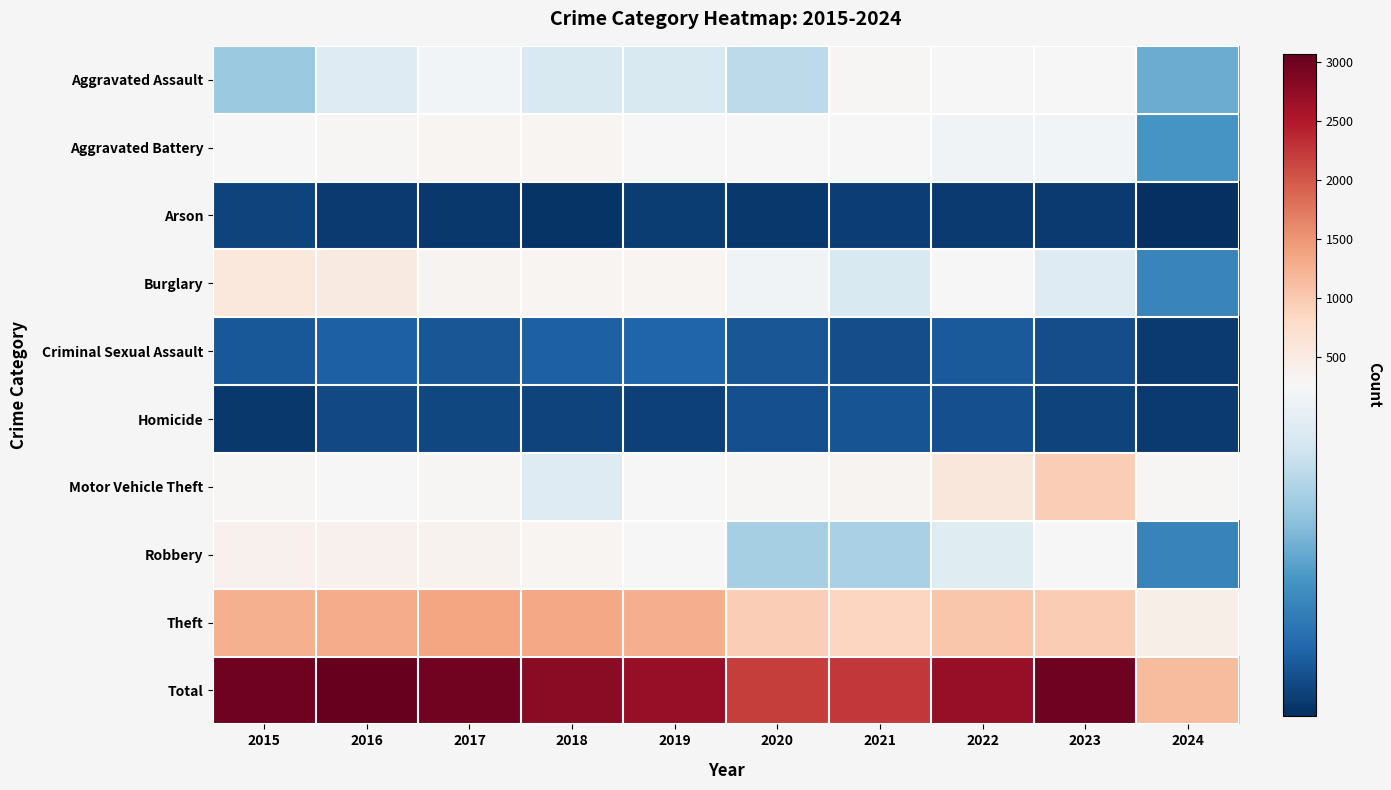

At how many categories does at least one series exceed 1445?

9